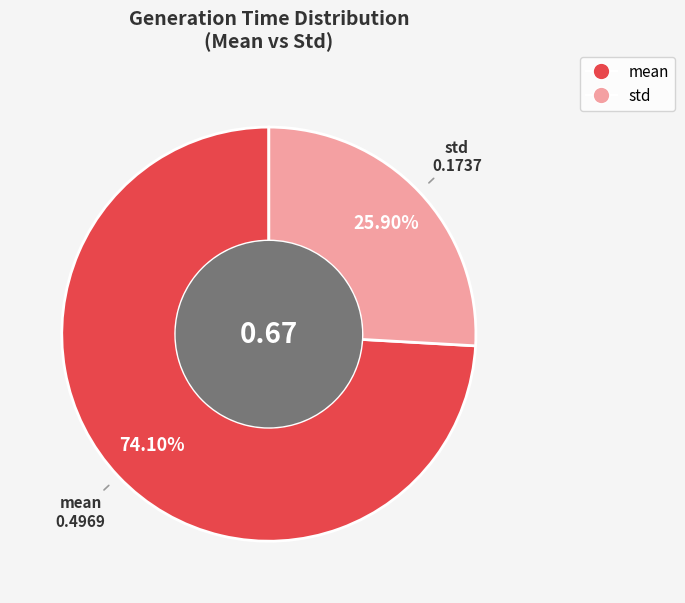

Which category has the biggest portion of the pie?

mean